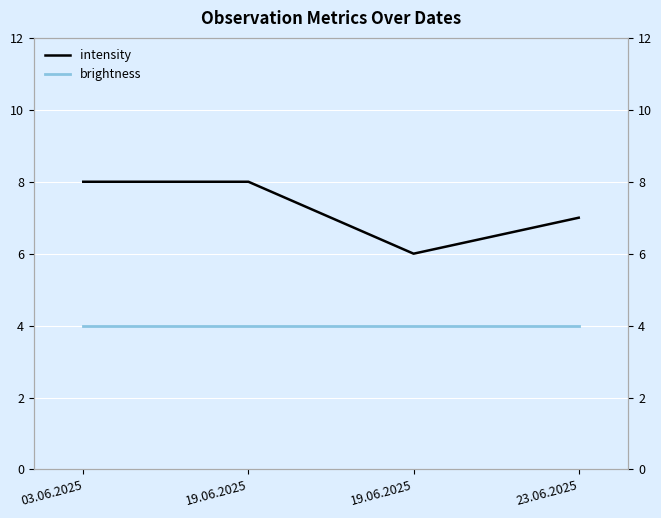

At how many categories does at least one series exceed 5?

4